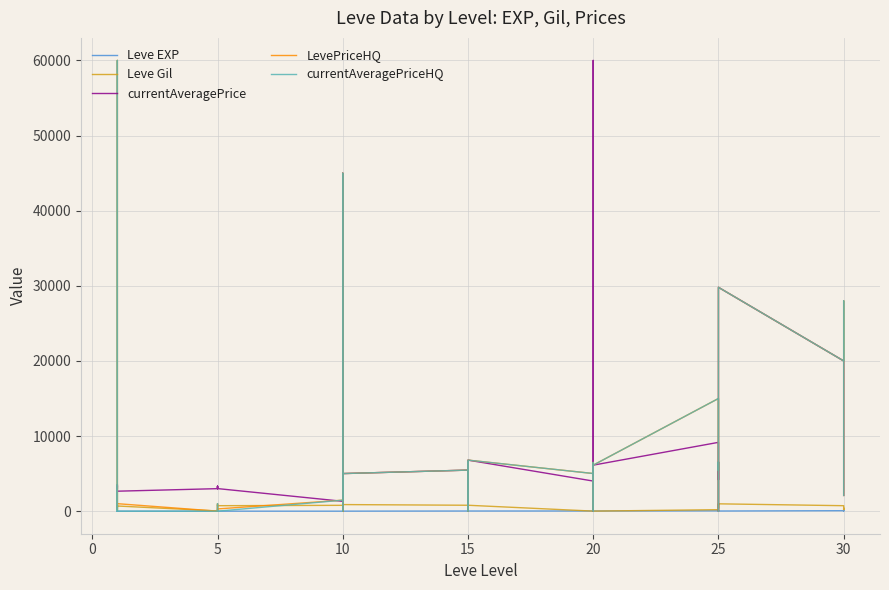

What are all the series names shown in the legend?

Leve EXP, Leve Gil, currentAveragePrice, LevePriceHQ, currentAveragePriceHQ